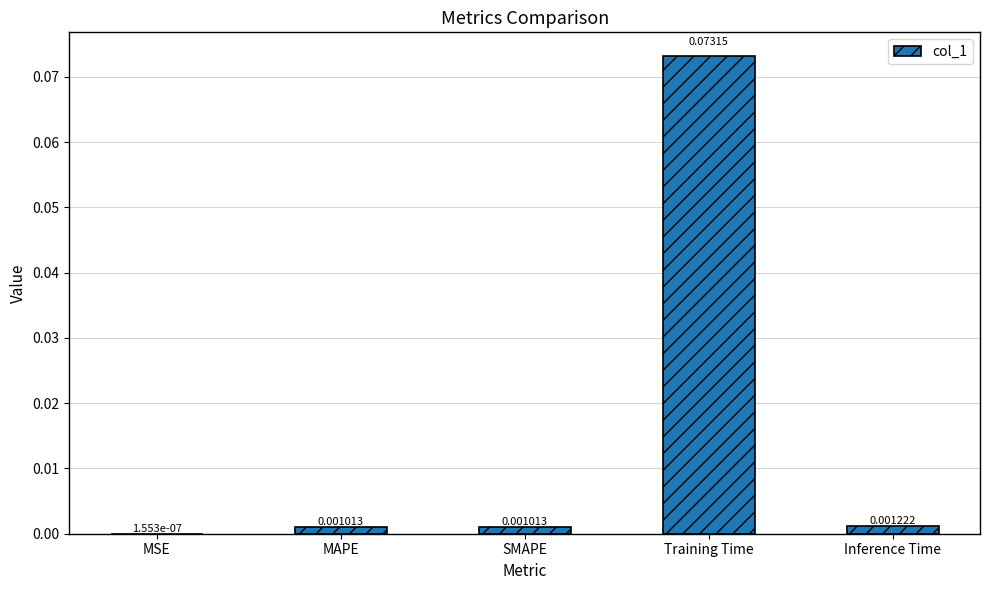

Which has a higher value, Inference Time or MAPE?

Inference Time